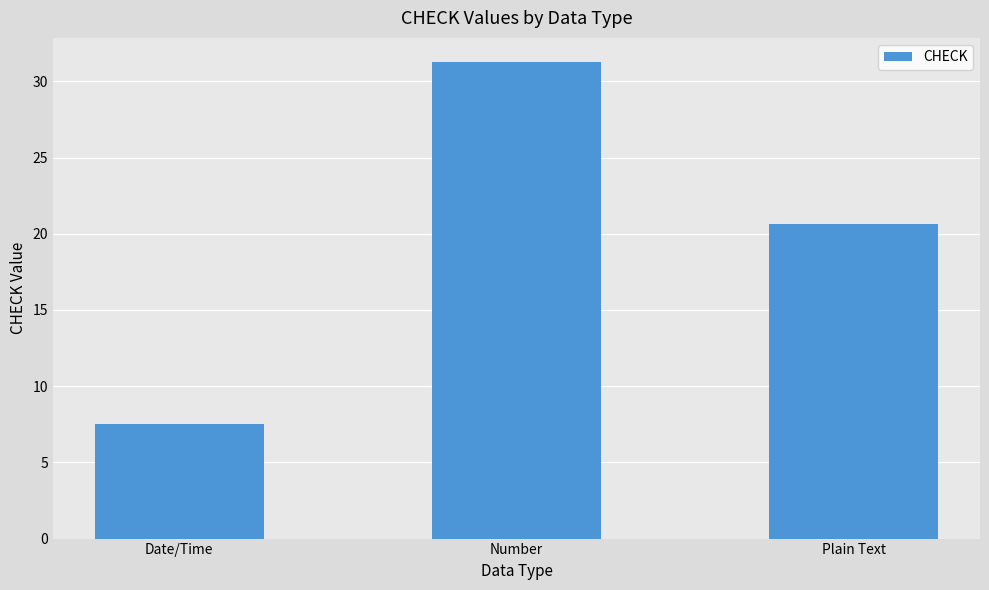

List the labels in order of value, smallest first.

Date/Time, Plain Text, Number